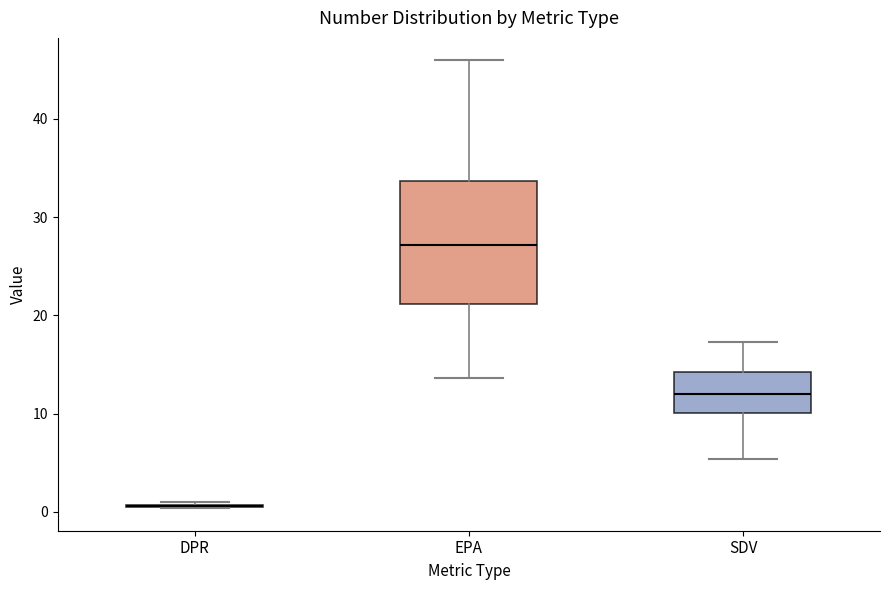

Which box is the tallest, from its lower edge to its upper edge?

EPA